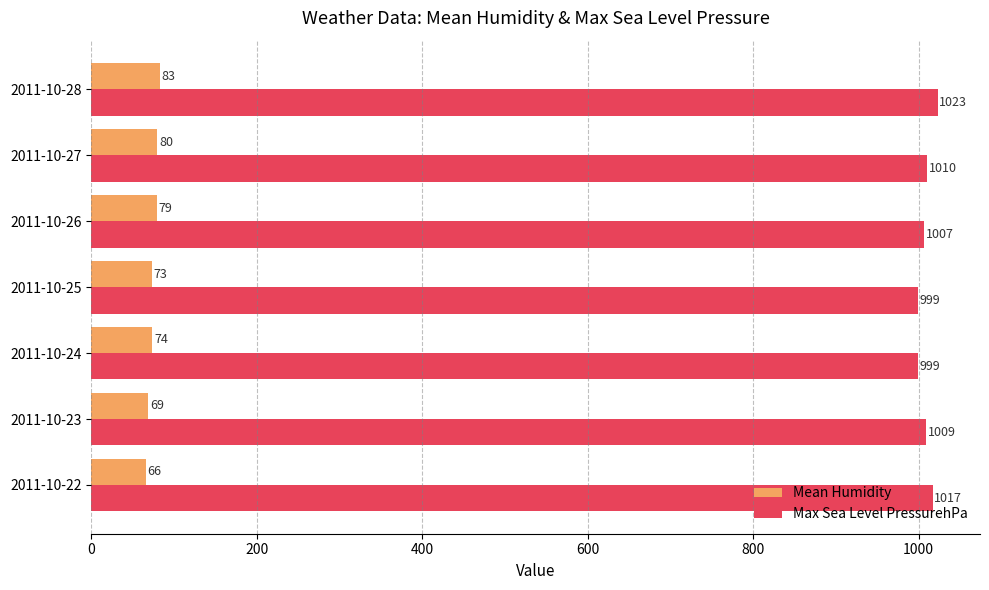

What is the sum of the Mean Humidity values at 2011-10-24 and 2011-10-23?

143